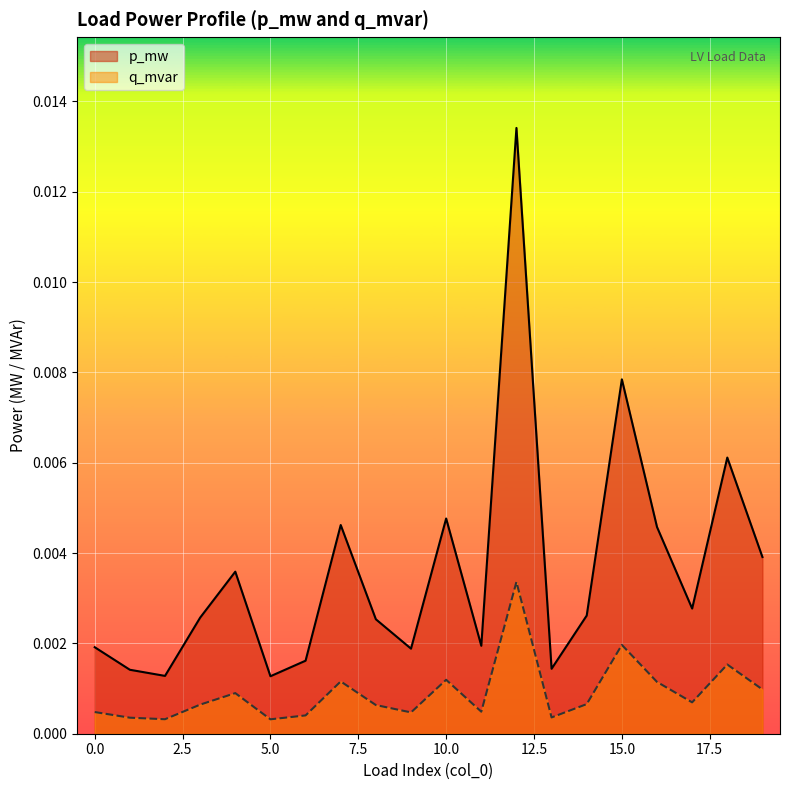

In q_mvar, how many points are higher than both neighbors (excluding endpoints)?

6